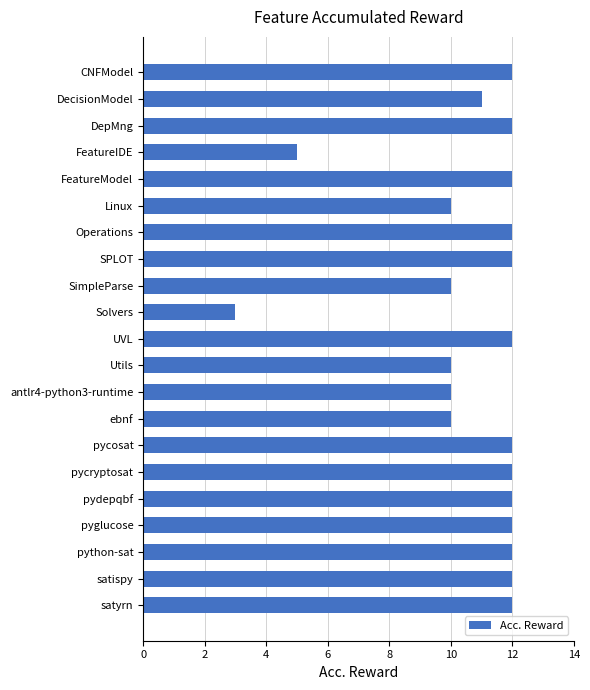

At which category does the chart reach its minimum across all series?

Solvers